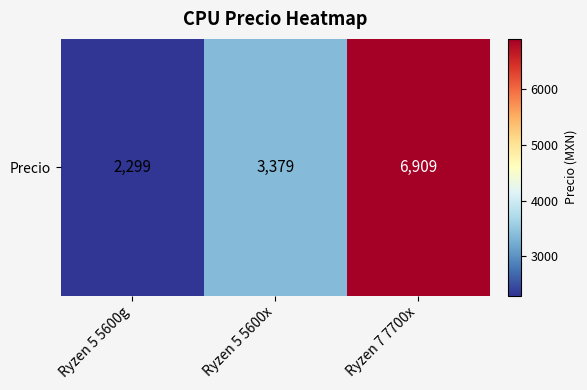

Is it true that the value at Ryzen 7 7700x is 6909?

True